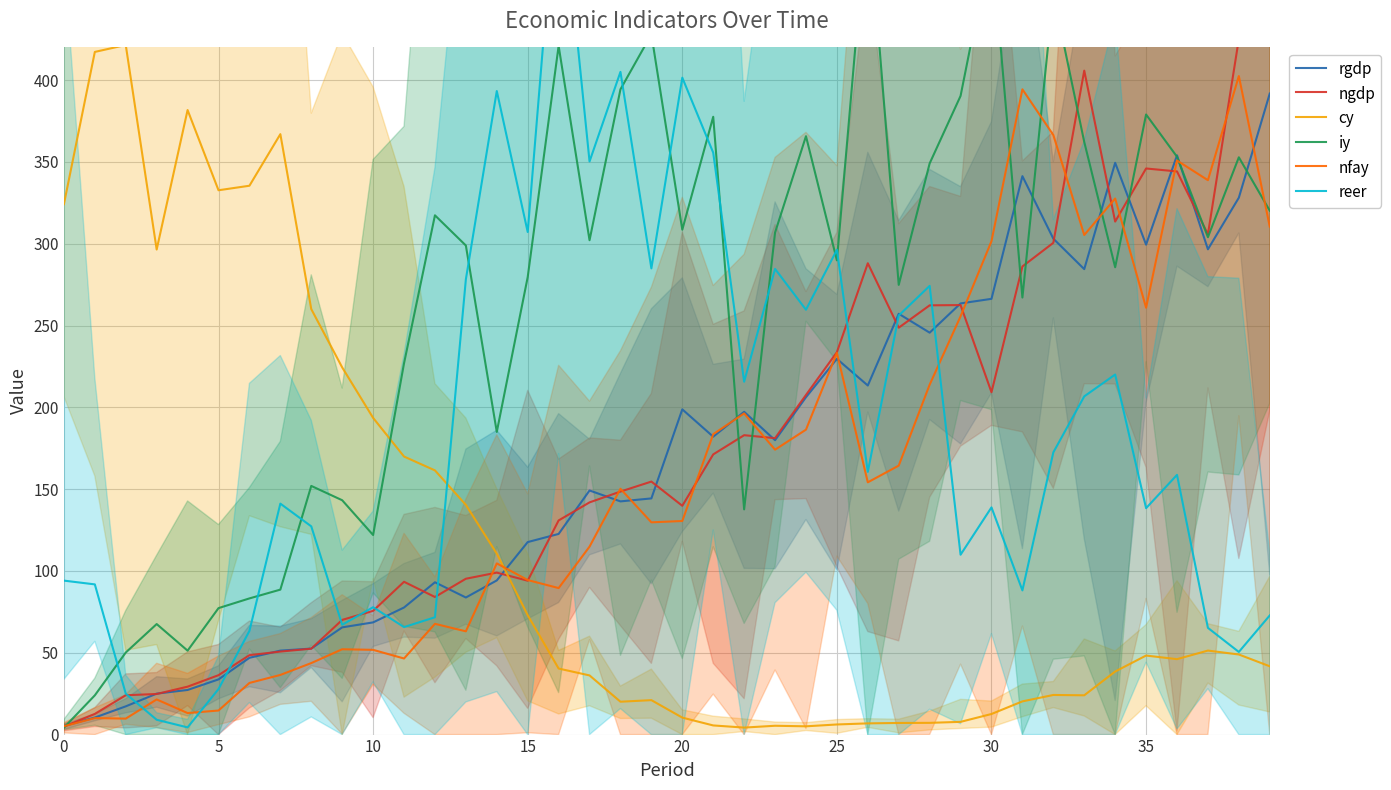

How many categories are shown in the chart?

40